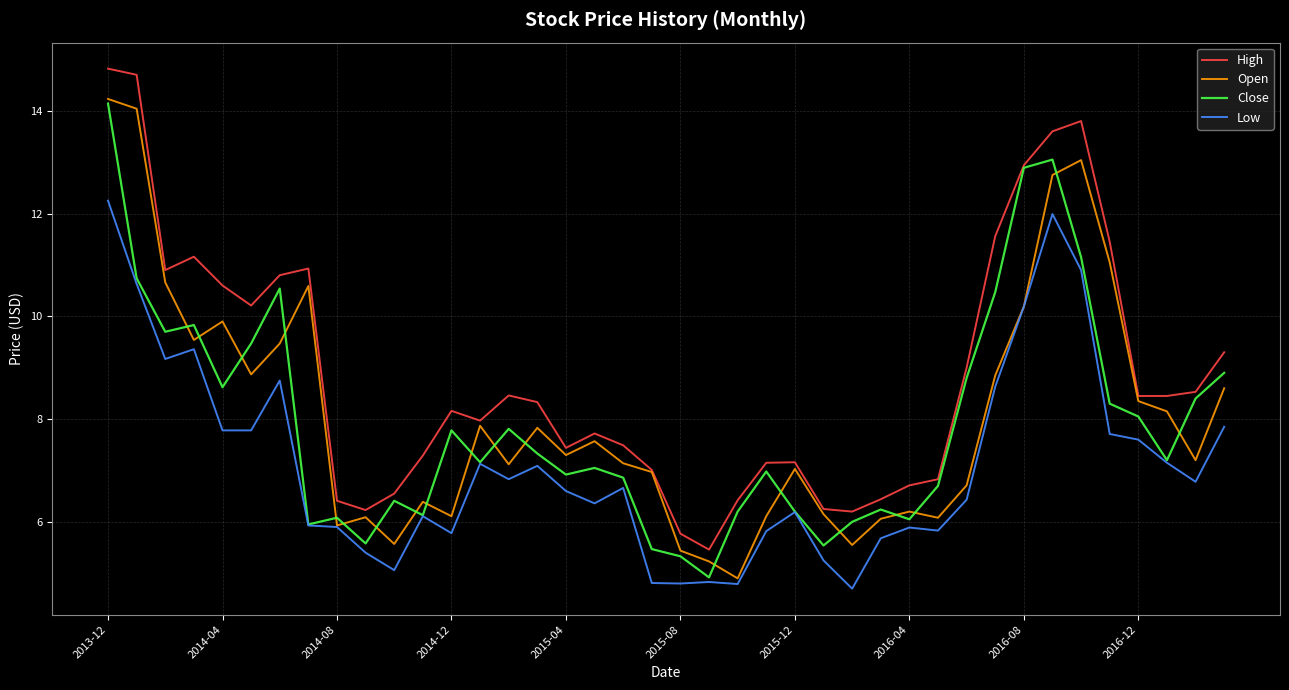

Which series has the largest total across all categories?

High